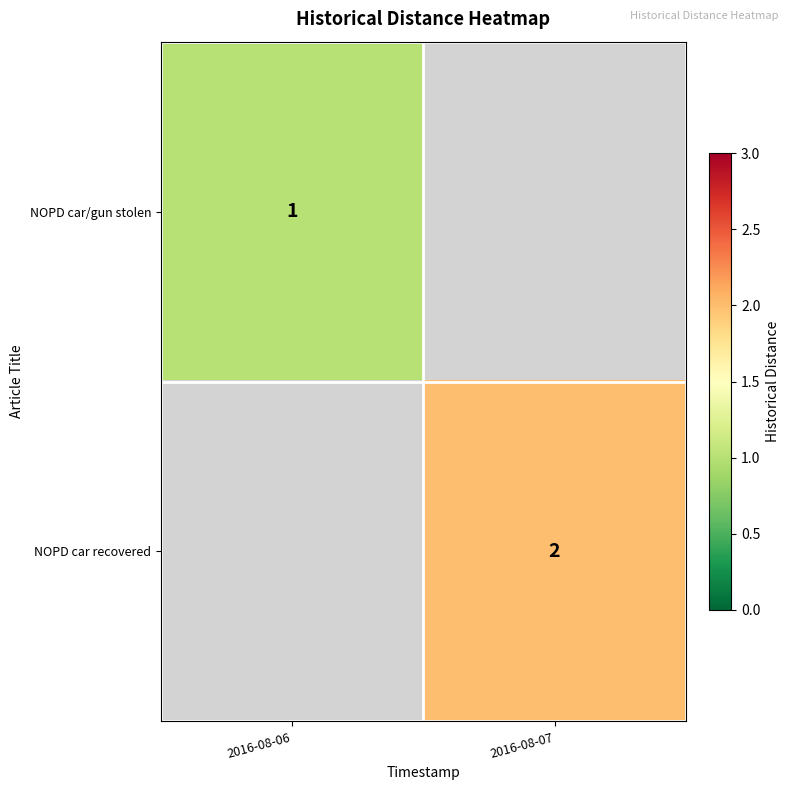

True or false: NOPD car/gun stolen has a value of 1 at 2016-08-06.

True